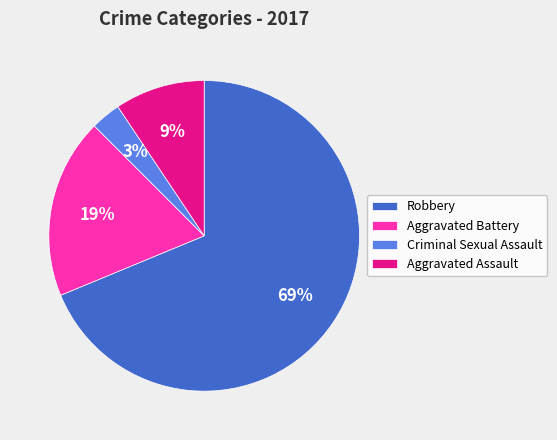

Which slice is the smallest?

Criminal Sexual Assault